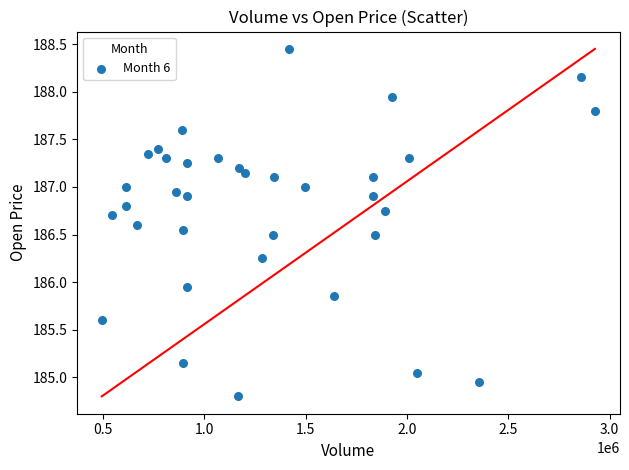

What is the range of X values (max minus min)?

2434355.0